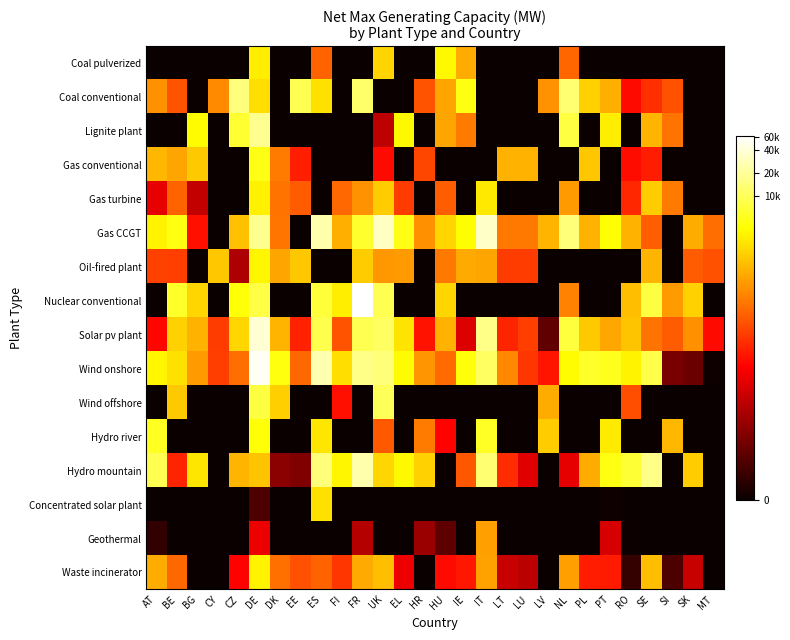

Rank the series at SK from lowest to highest value.

Coal pulverized, Coal conventional, Lignite plant, Gas conventional, Gas turbine, Wind offshore, Hydro river, Concentrated solar plant, Geothermal, Wind onshore, Waste incinerator, Oil-fired plant, Solar pv plant, Gas CCGT, Hydro mountain, Nuclear conventional